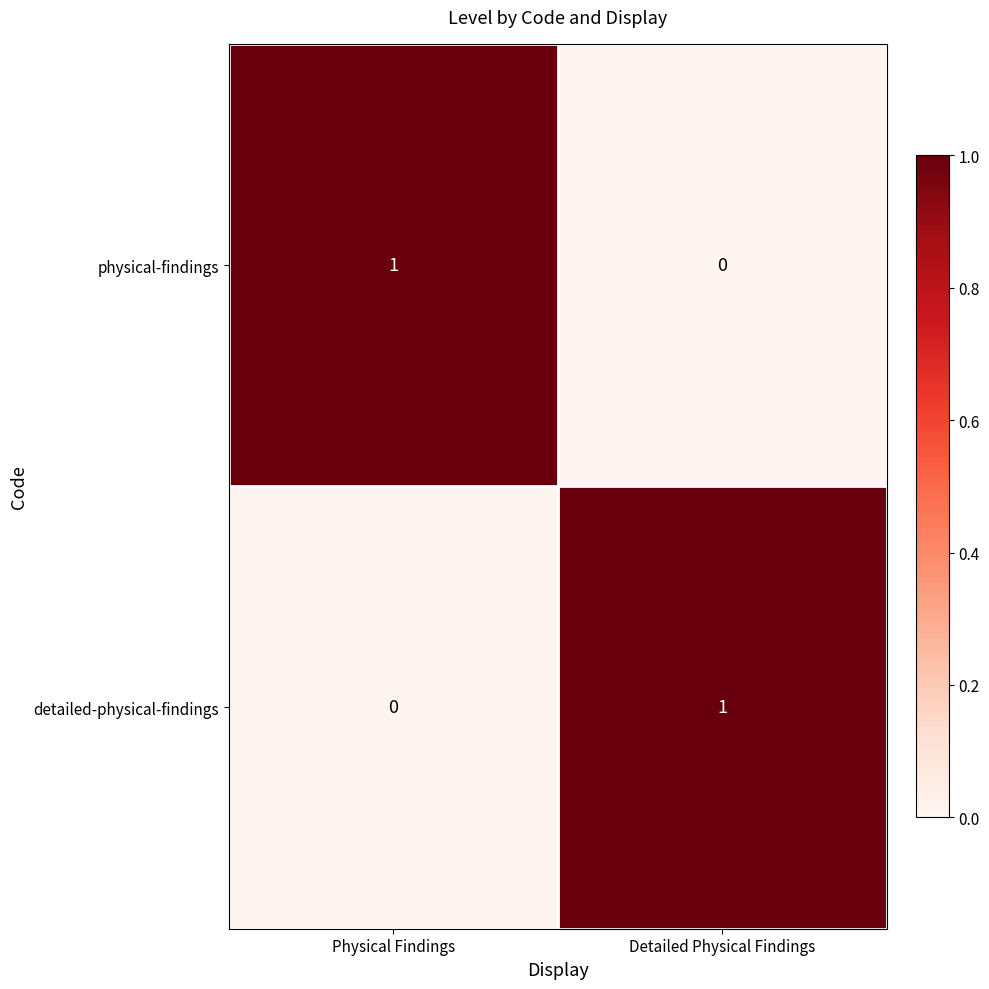

List the labels in order of detailed-physical-findings value, smallest first.

Physical Findings, Detailed Physical Findings